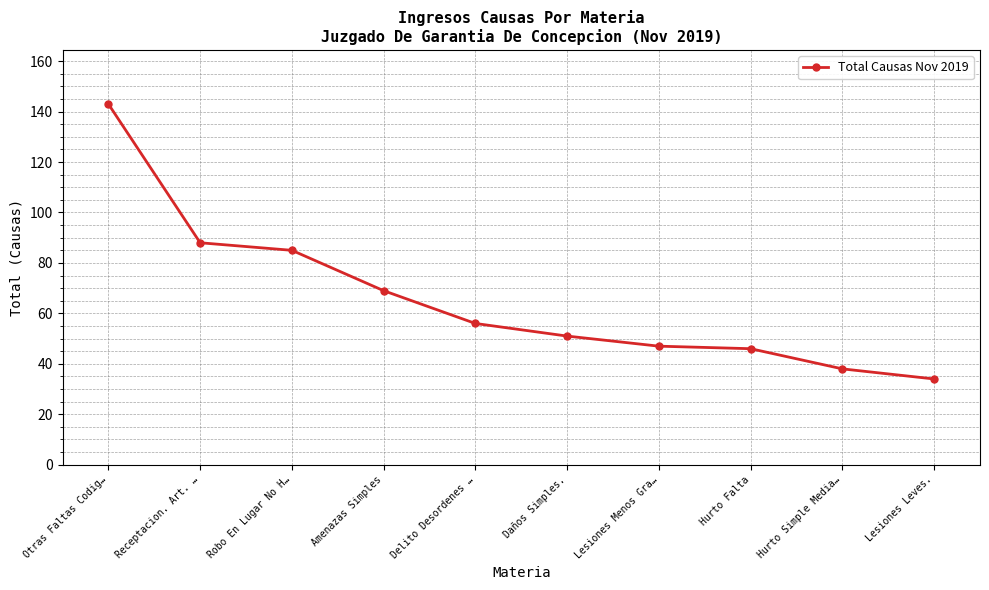

Where does the data first go above 56?

Otras Faltas Codig…